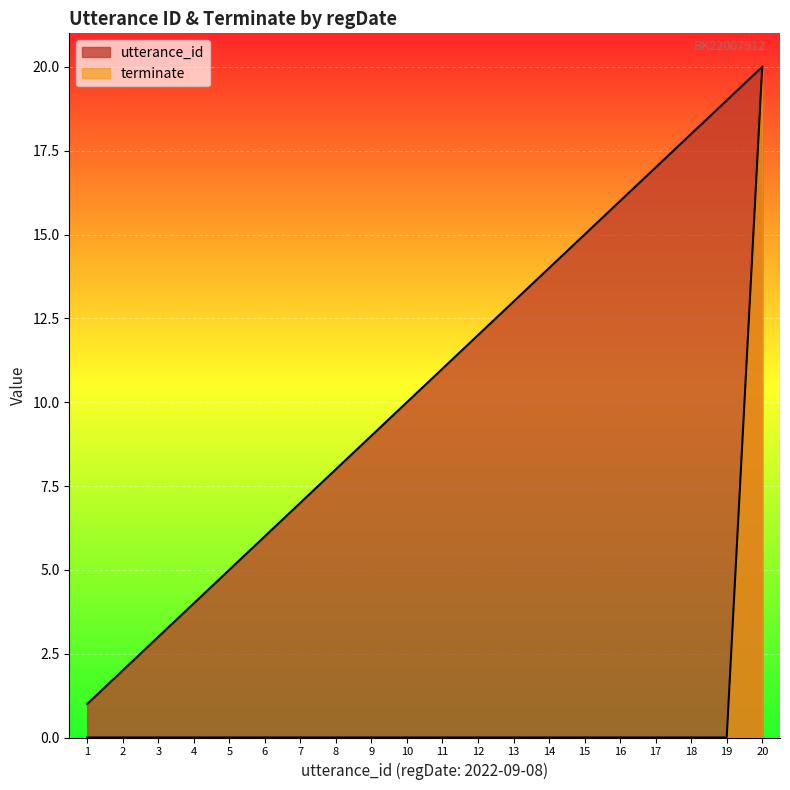

True or false: utterance_id and terminate intersect in this chart.

False